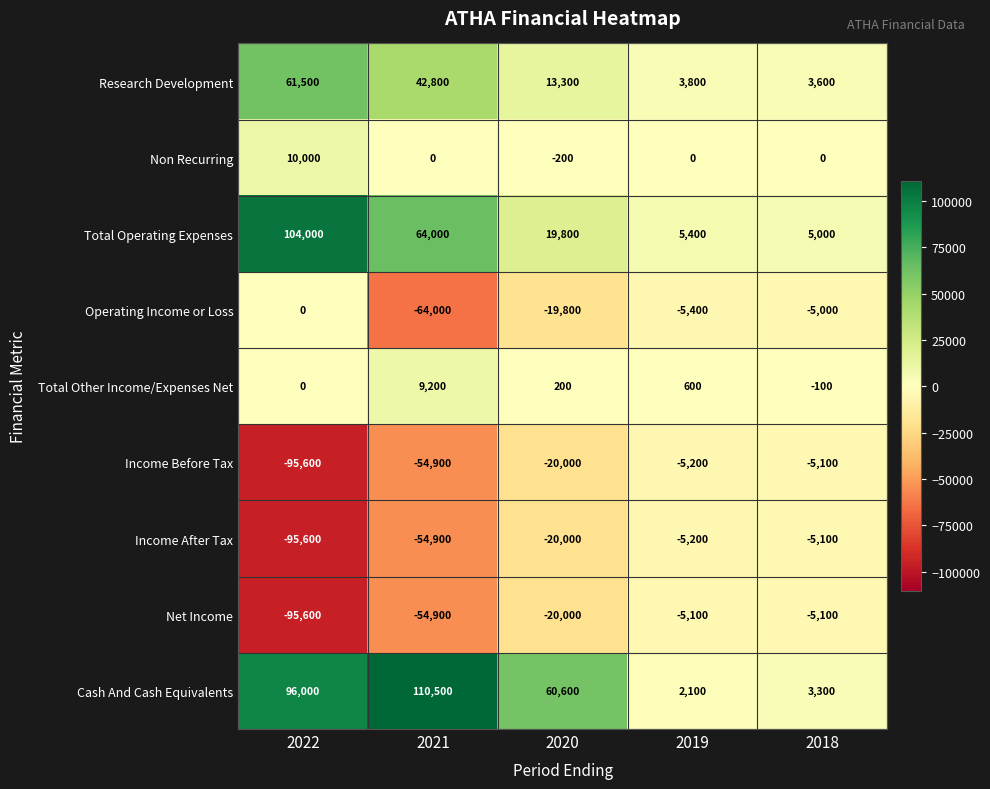

Is it true that Operating Income or Loss equals -35398 at 2020?

False